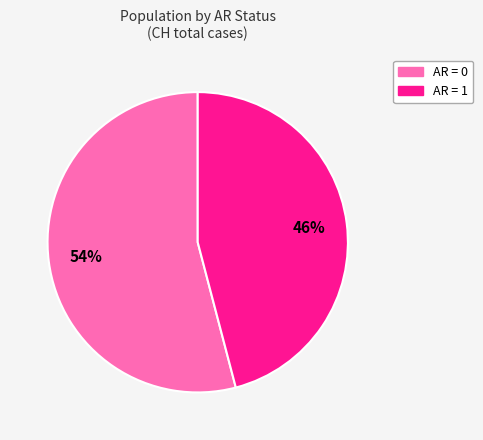

To the nearest percent, what is the difference between the largest and smallest slice percentages?

8%